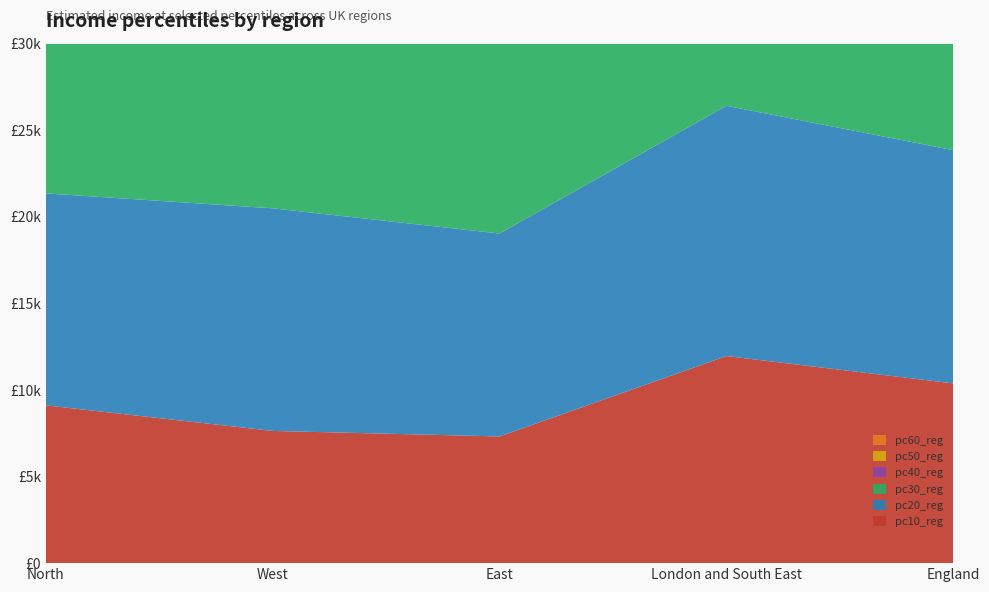

Reading left to right, transcribe all the data shown in this chart.

pc10_reg: North=9112.8	West=7635.1	East=7316.4	London and South East=11960.0	England=10379.6
pc20_reg: North=12242.3	West=12855.5	East=11719.5	London and South East=14454.2	England=13468.0
pc30_reg: North=13326.3	West=15382.2	East=15084.0	London and South East=16804.0	England=15167.3
pc40_reg: North=14369.8	West=16228.9	East=16432.5	London and South East=19136.0	England=16744.0
pc50_reg: North=15548.0	West=17297.2	East=18119.2	London and South East=21930.6	England=18052.5
pc60_reg: North=16669.5	West=18549.5	East=20147.4	London and South East=24605.0	England=20176.0